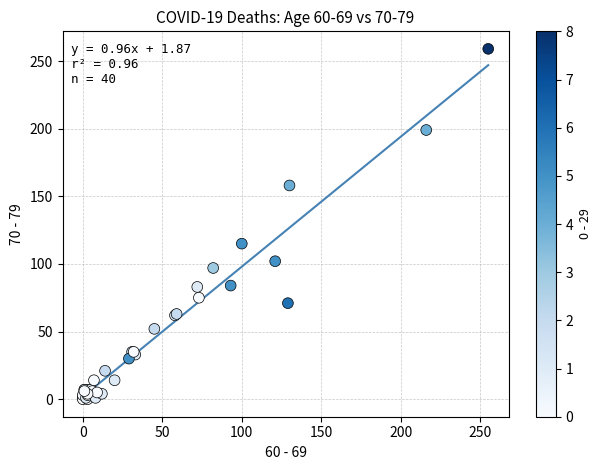

What Y value in the scatter plot is closest to 129?

115